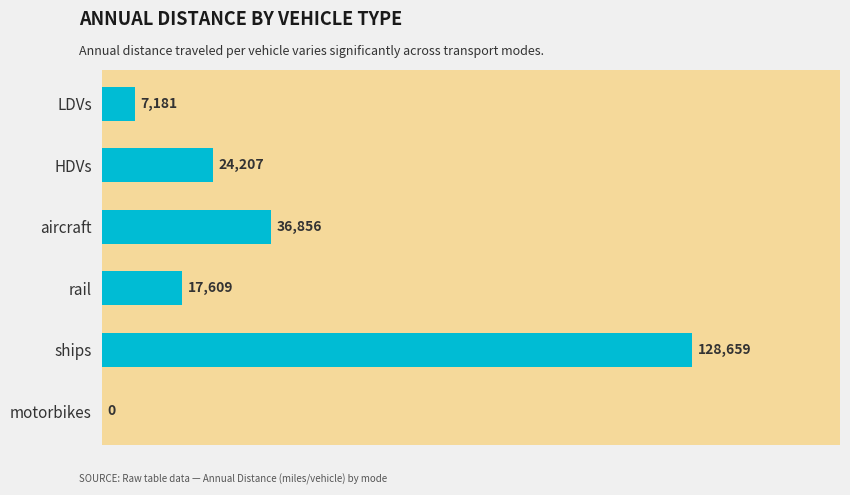

At which label is the value closest to 64329?

aircraft